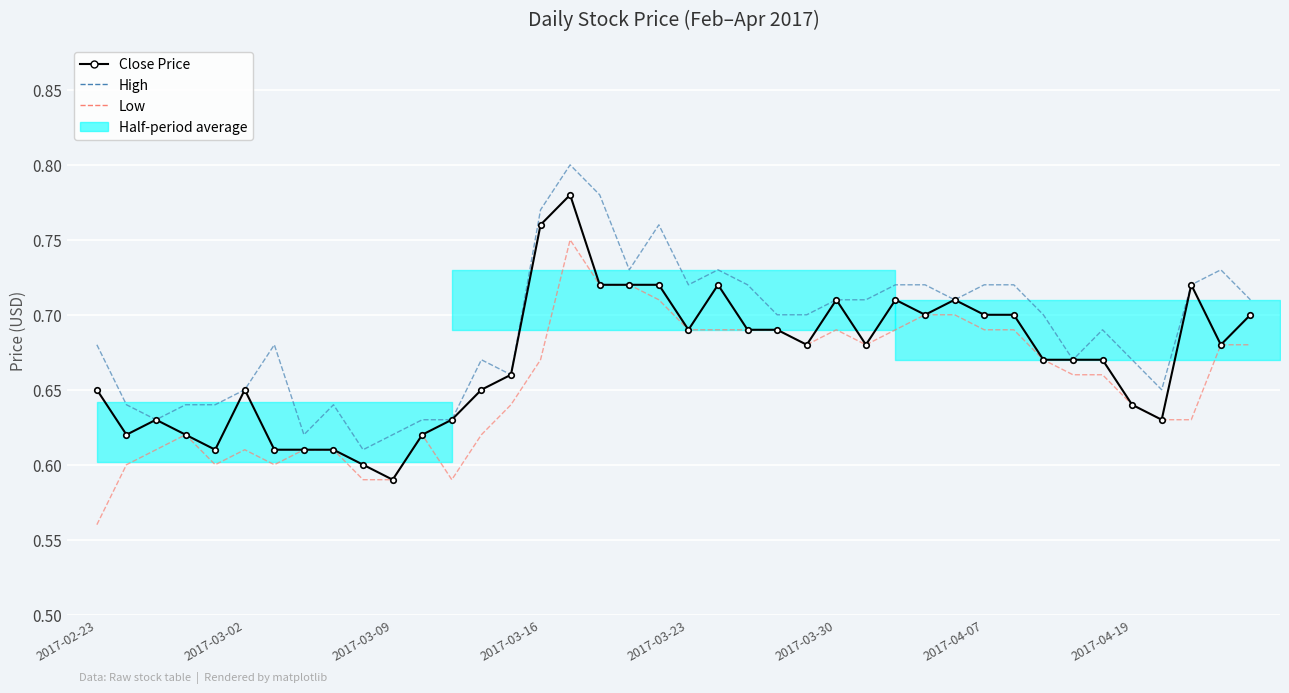

Reading left to right, what are all the values shown in this chart?

Close Price: 0.7	0.6	0.6	0.6	0.6	0.7	0.6	0.6	0.6	0.6	0.6	0.6	0.6	0.7	0.7	0.8	0.8	0.7	0.7	0.7	0.7	0.7	0.7	0.7	0.7	0.7	0.7	0.7	0.7	0.7	0.7	0.7	0.7	0.7	0.7	0.6	0.6	0.7	0.7	0.7
High: 0.7	0.6	0.6	0.6	0.6	0.7	0.7	0.6	0.6	0.6	0.6	0.6	0.6	0.7	0.7	0.8	0.8	0.8	0.7	0.8	0.7	0.7	0.7	0.7	0.7	0.7	0.7	0.7	0.7	0.7	0.7	0.7	0.7	0.7	0.7	0.7	0.7	0.7	0.7	0.7
Low: 0.6	0.6	0.6	0.6	0.6	0.6	0.6	0.6	0.6	0.6	0.6	0.6	0.6	0.6	0.6	0.7	0.8	0.7	0.7	0.7	0.7	0.7	0.7	0.7	0.7	0.7	0.7	0.7	0.7	0.7	0.7	0.7	0.7	0.7	0.7	0.6	0.6	0.6	0.7	0.7